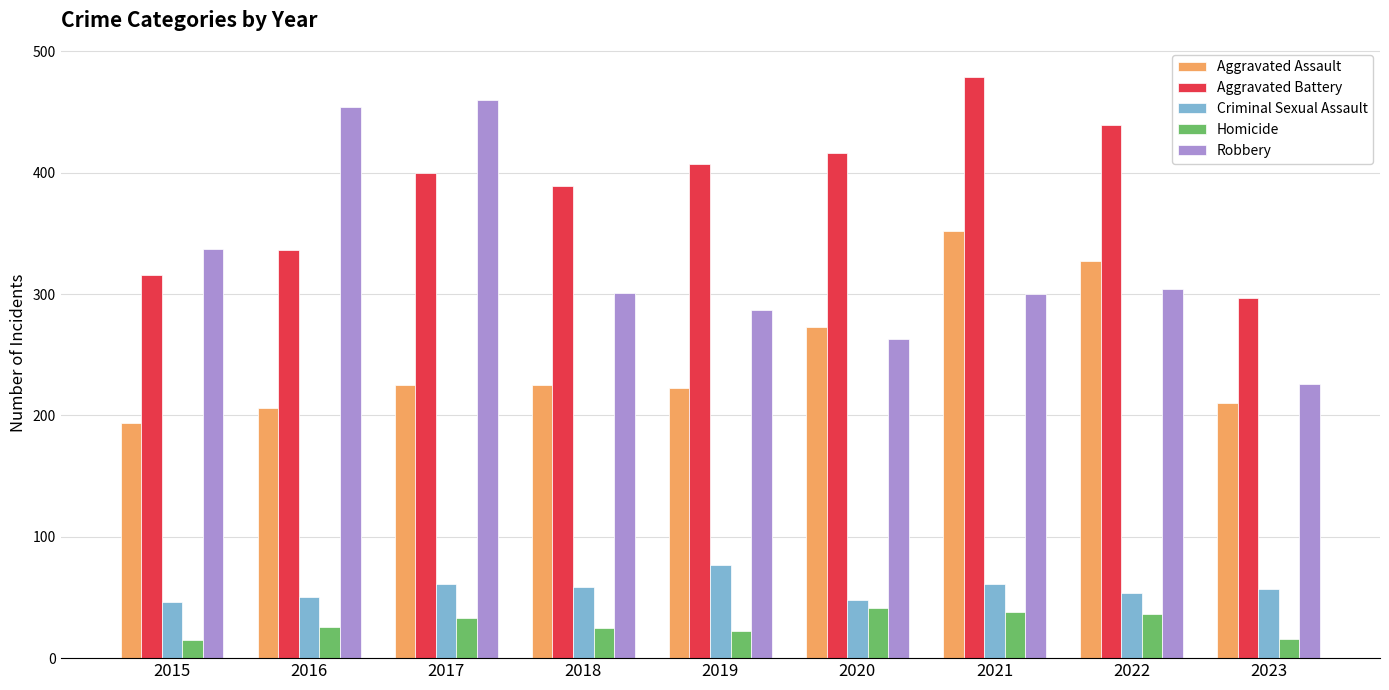

Where does the Criminal Sexual Assault series first go above 57?

2017